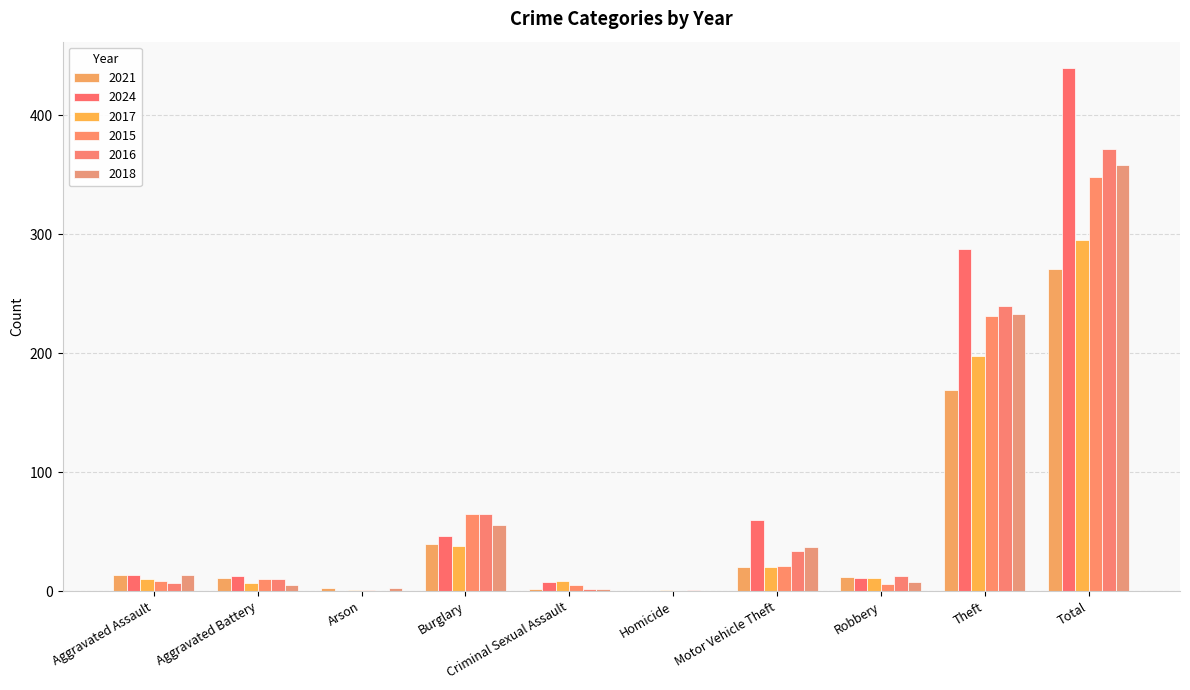

Which series has the largest total across all categories?

2024